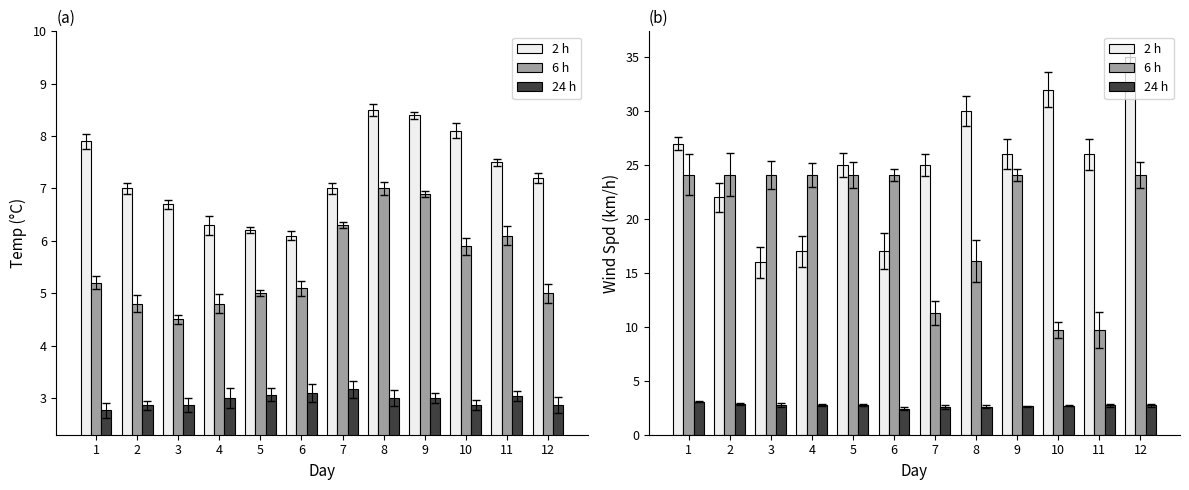

What is the greatest value displayed?

35.0